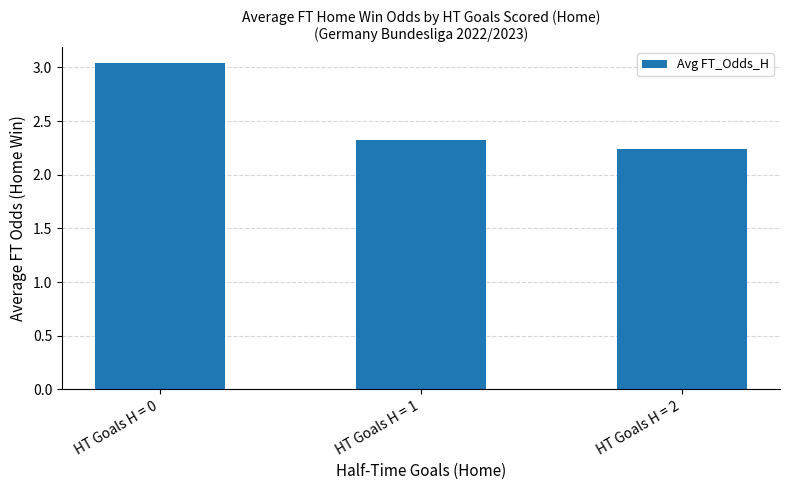

What is the ratio of the value at HT Goals H = 2 to the value at HT Goals H = 0?

0.7